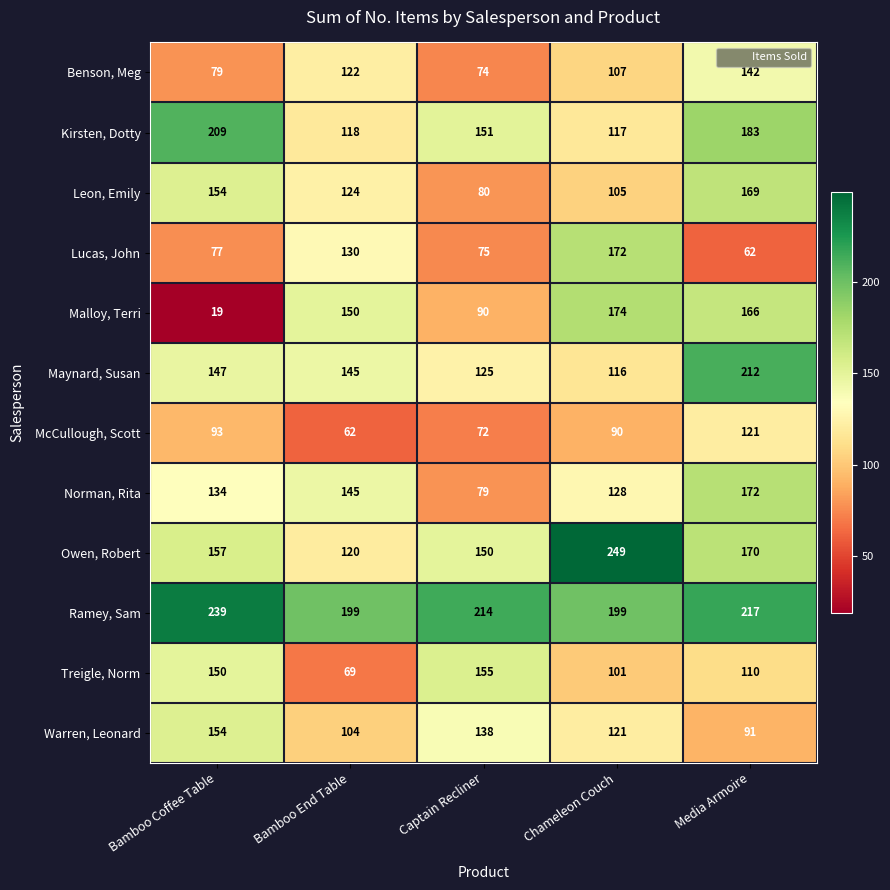

At Chameleon Couch, list the series in order from largest to smallest.

Owen, Robert, Ramey, Sam, Malloy, Terri, Lucas, John, Norman, Rita, Warren, Leonard, Kirsten, Dotty, Maynard, Susan, Benson, Meg, Leon, Emily, Treigle, Norm, McCullough, Scott